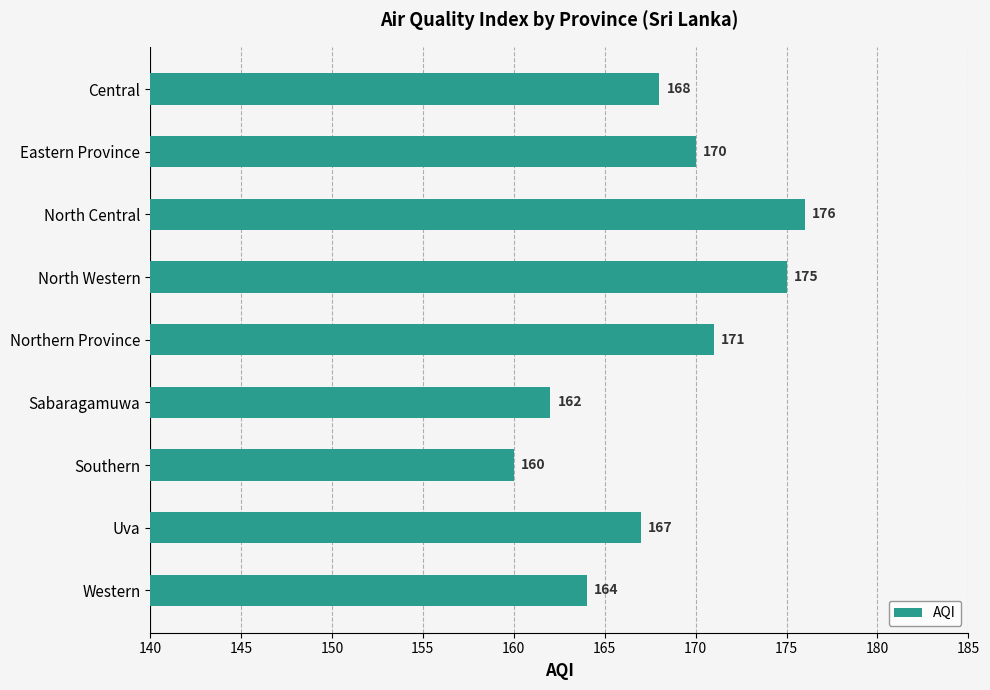

Are the bars horizontal?

Yes